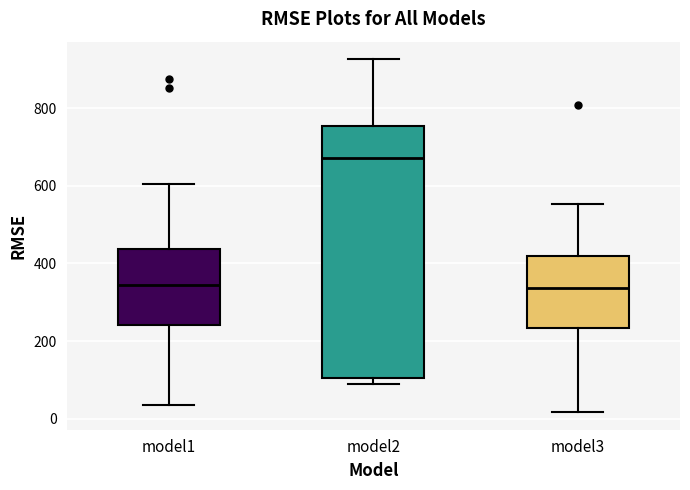

Comparing the boxes themselves (not the whiskers), which one is the tallest?

model2